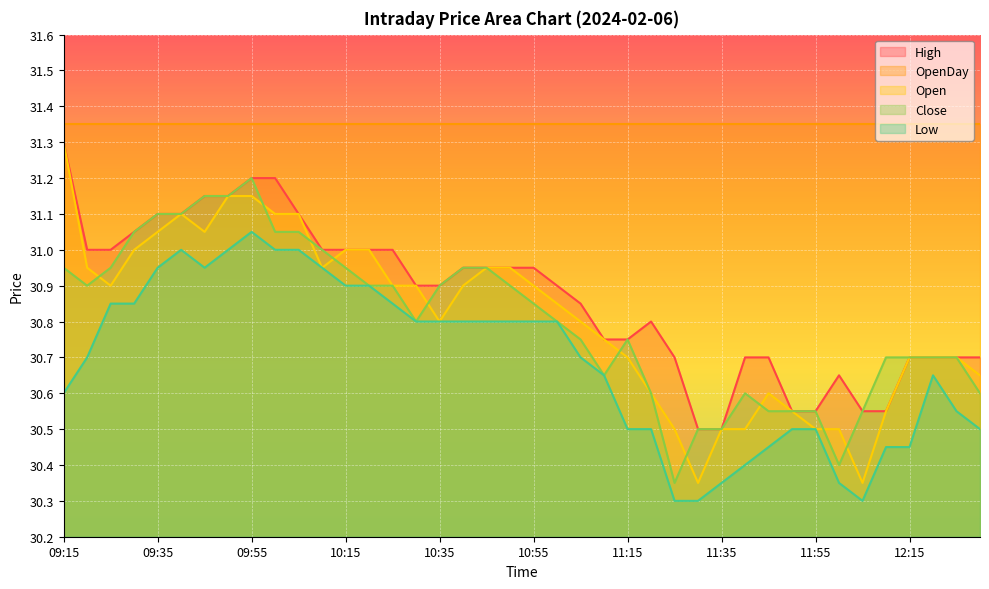

At which category does Close reach its first local peak?

09:55